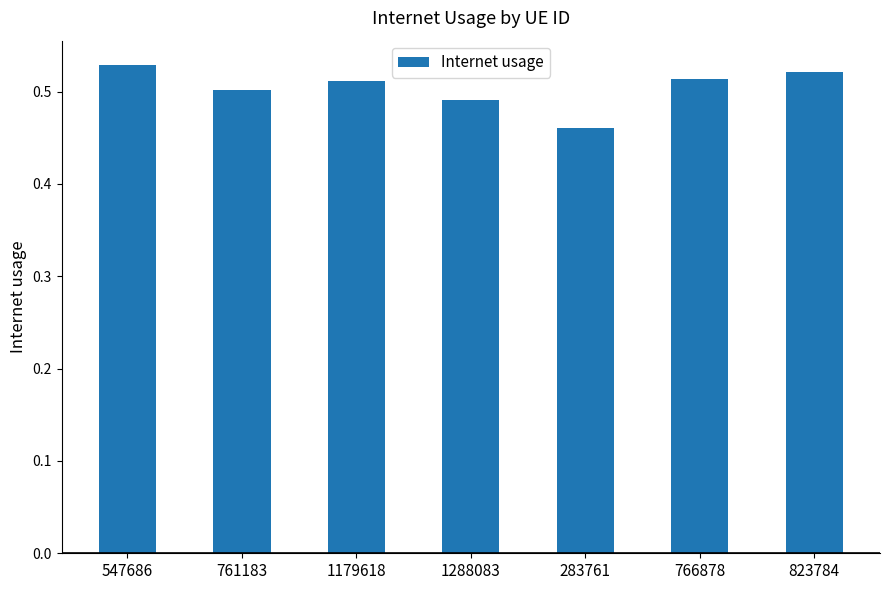

What position from the left is 1179618?

3